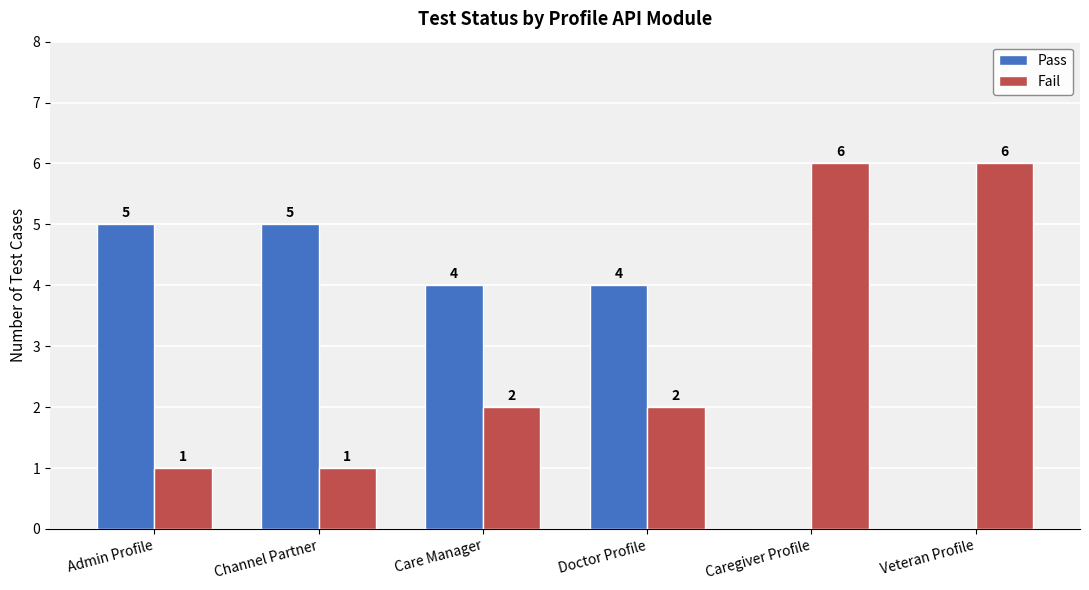

The value of Fail at Veteran Profile is 4. True or false?

False